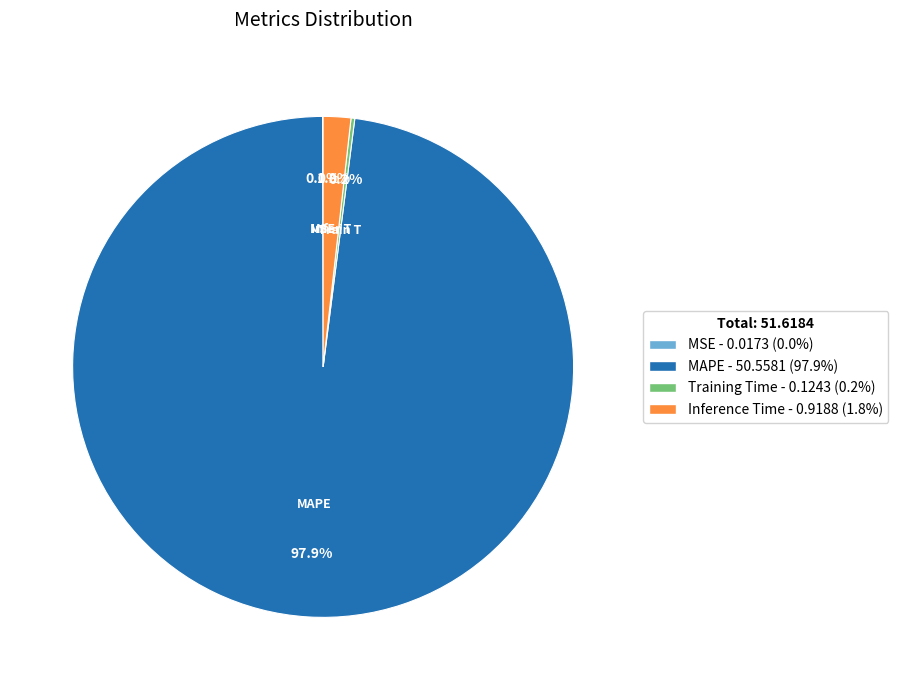

Which slice is the largest?

MAPE